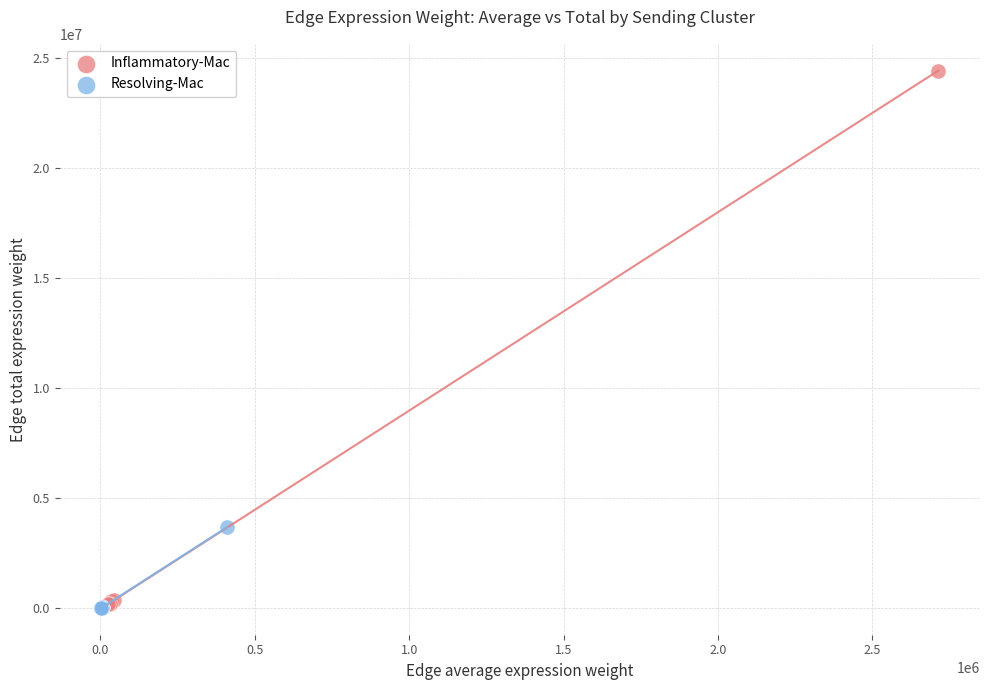

What are all the series names shown in the legend?

Inflammatory-Mac, Resolving-Mac